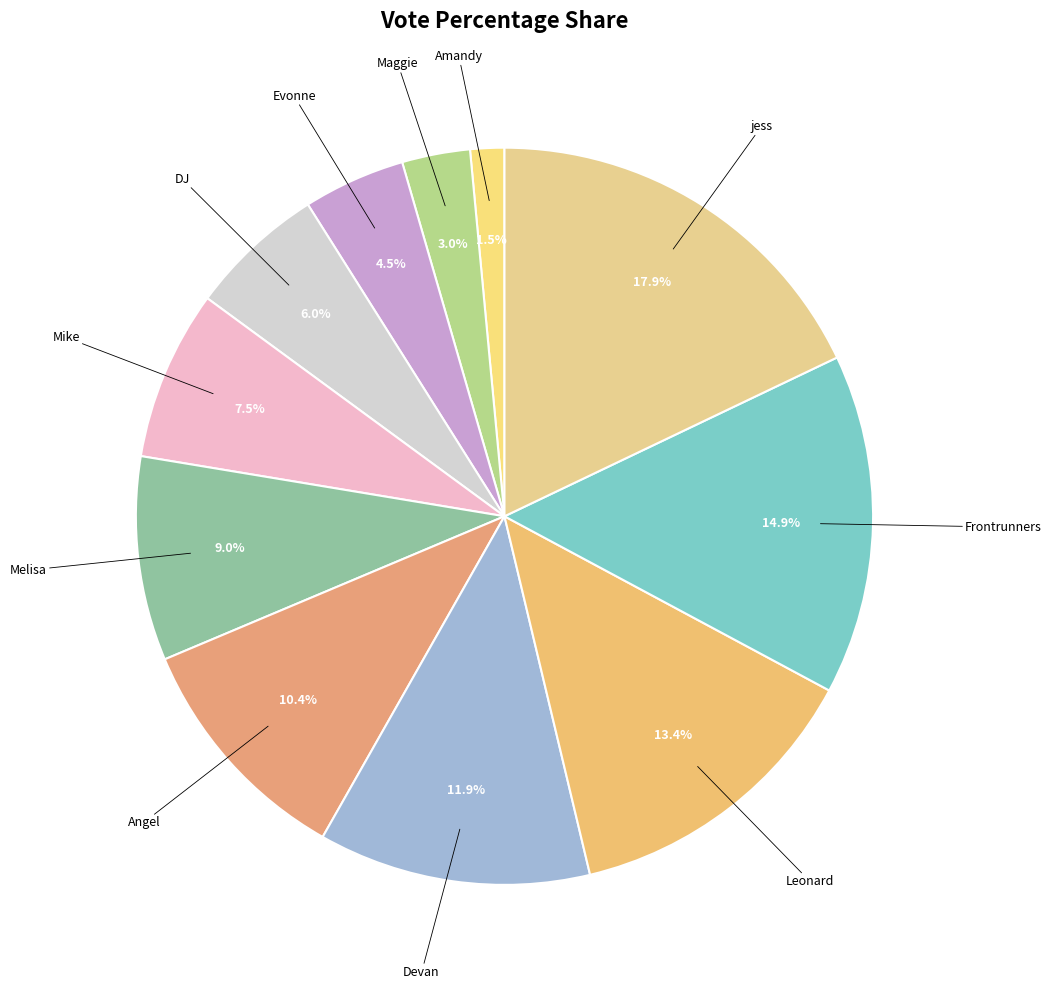

Rank the categories by value from lowest to highest.

Amandy, Maggie, Evonne, DJ, Mike, Melisa, Angel, Devan, Leonard, Frontrunners, jess